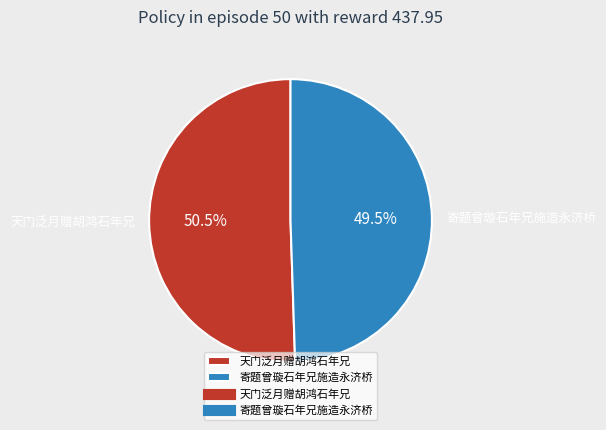

What is the ratio of the value at 寄题曾璇石年兄施造永济桥 to the value at 天门泛月赠胡鸿石年兄?

1.0